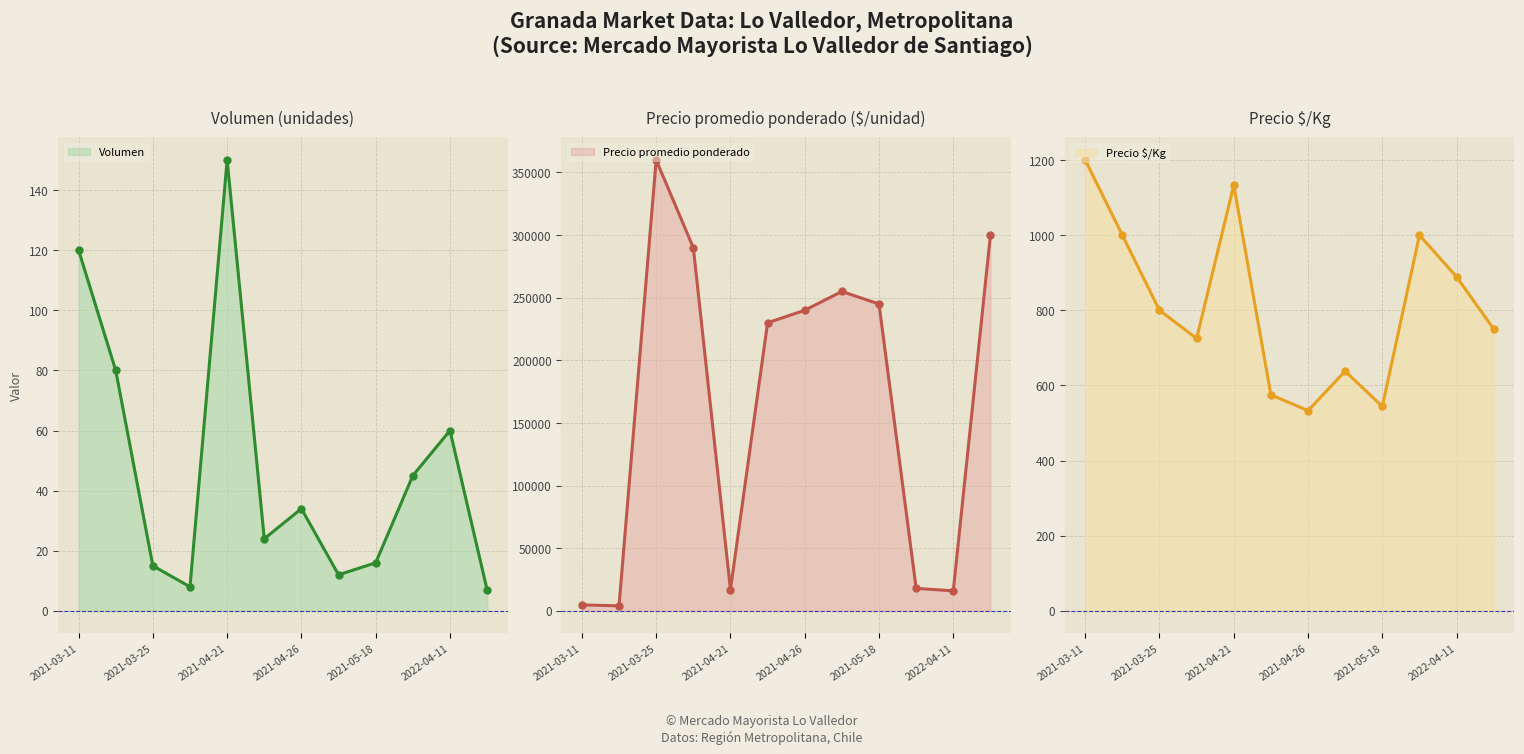

True or false: Volumen and Precio promedio ponderado intersect in this chart.

False